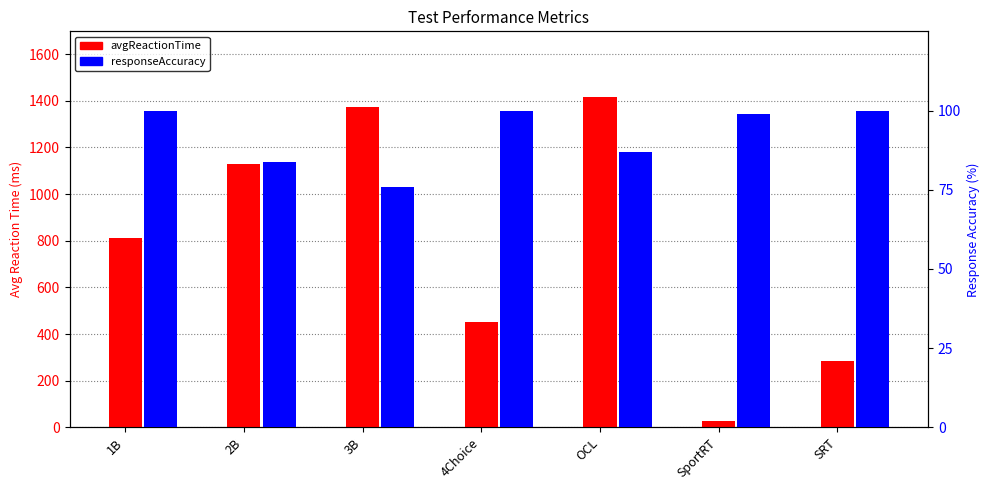

What position from the left is 3B?

3